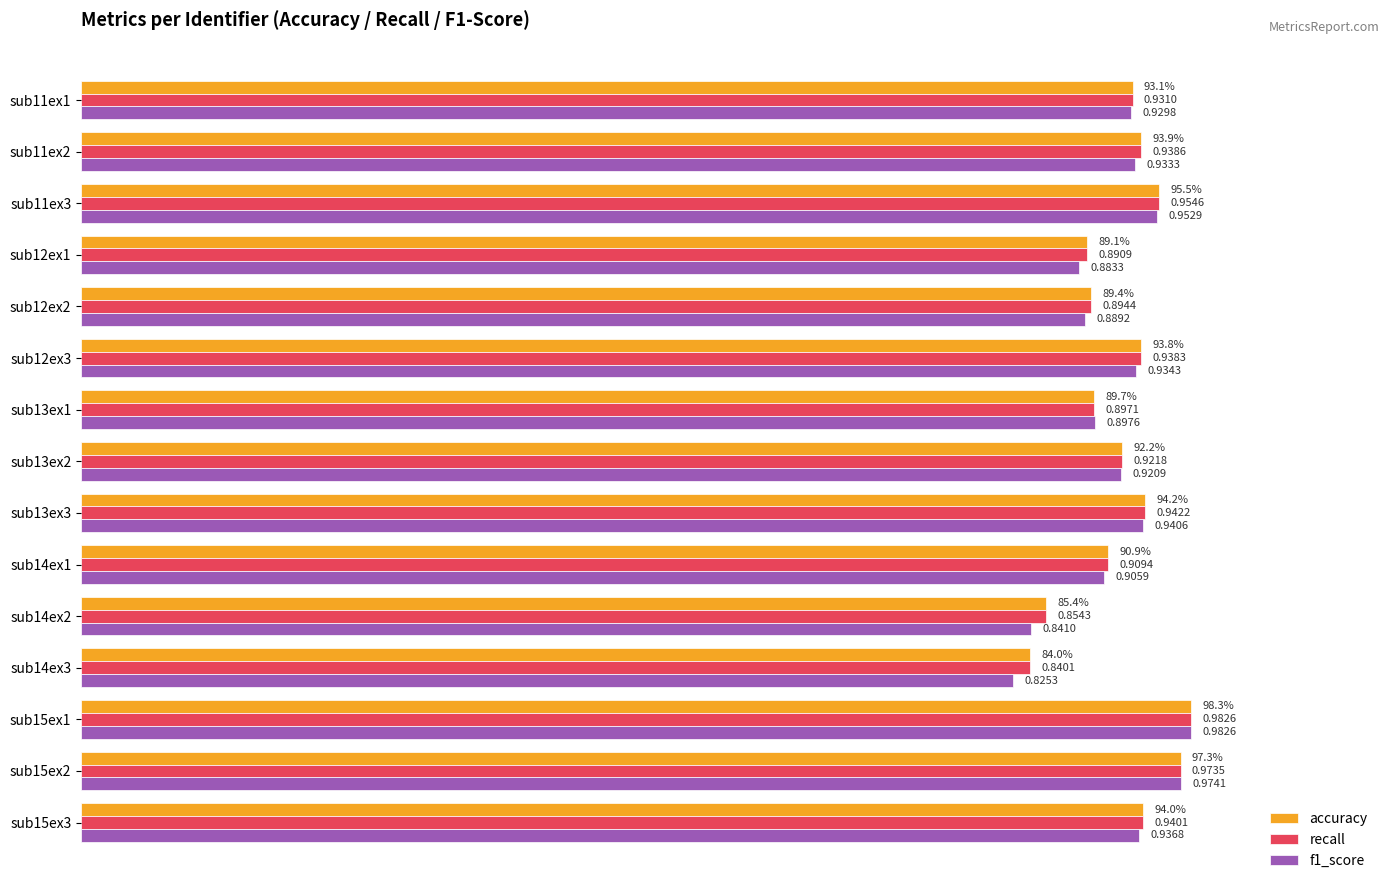

Which series has the widest spread of values?

f1_score